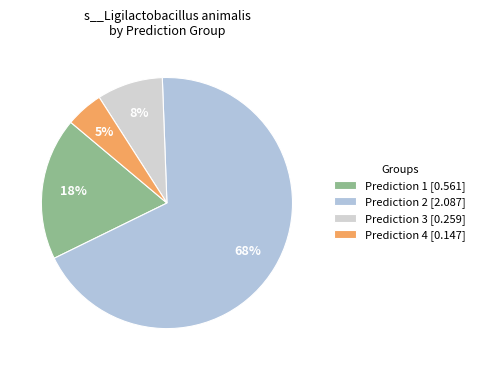

What is the largest slice in the pie chart?

Prediction 2 [2.087]